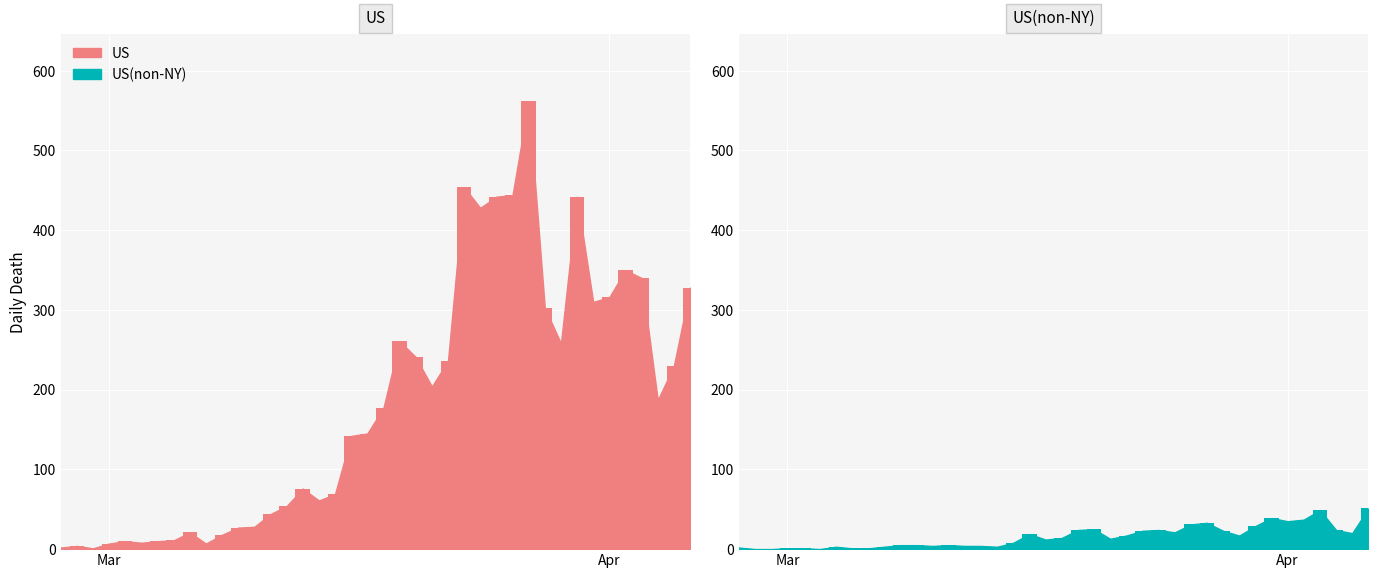

At how many categories does at least one series exceed 134?

22